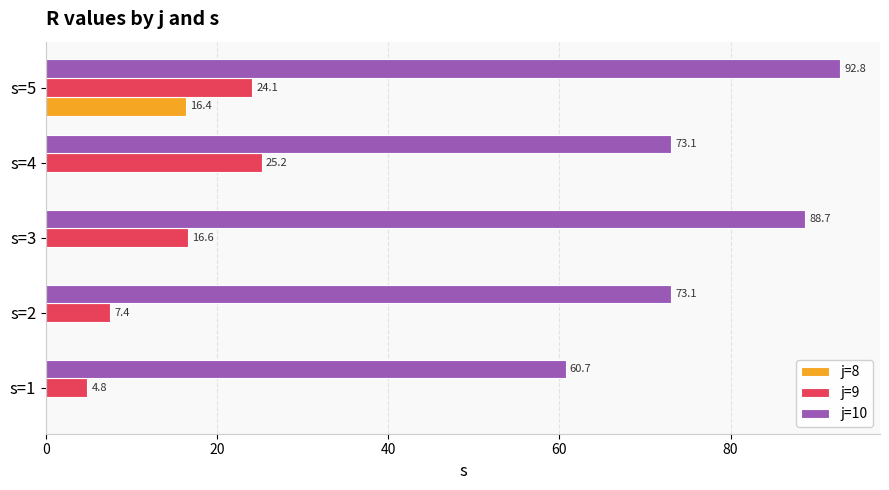

At which label does j=8 reach its peak?

s=5